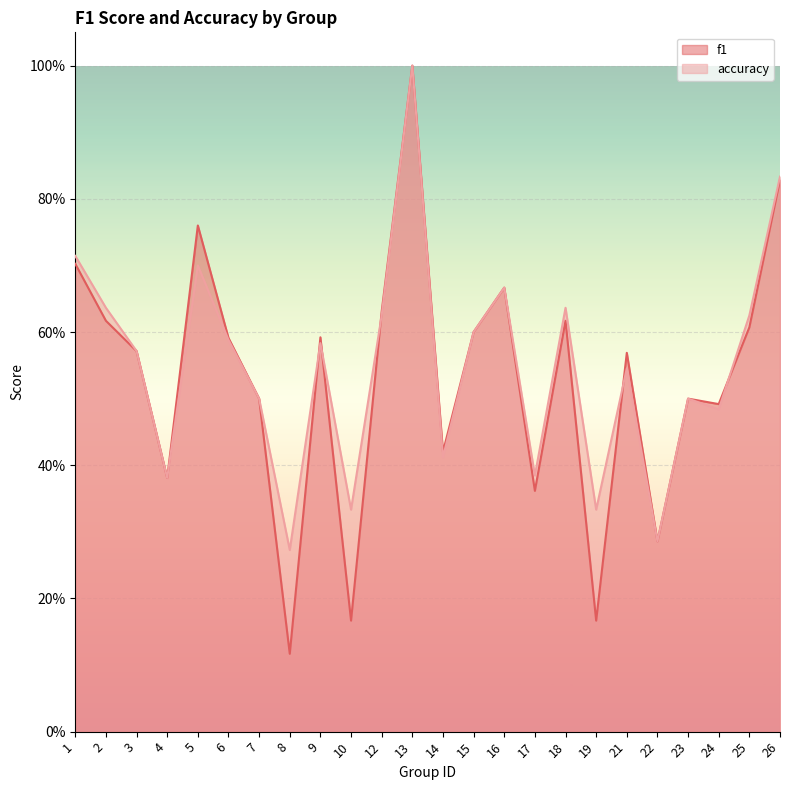

Which has a higher value, 22 or 5?

5